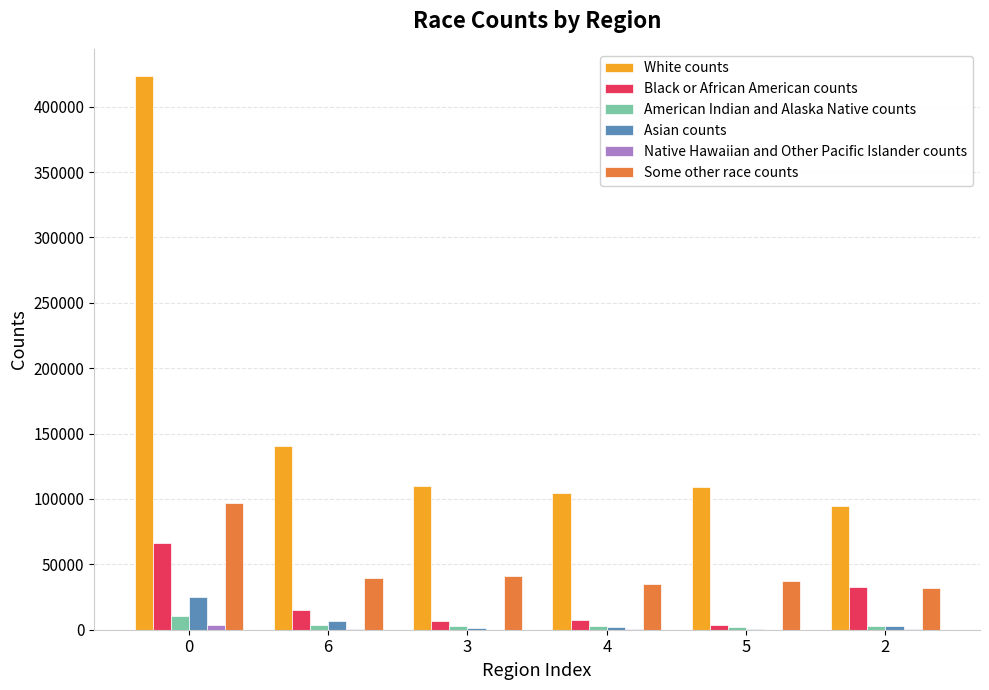

What is the sum of all Some other race counts values?

282249.8